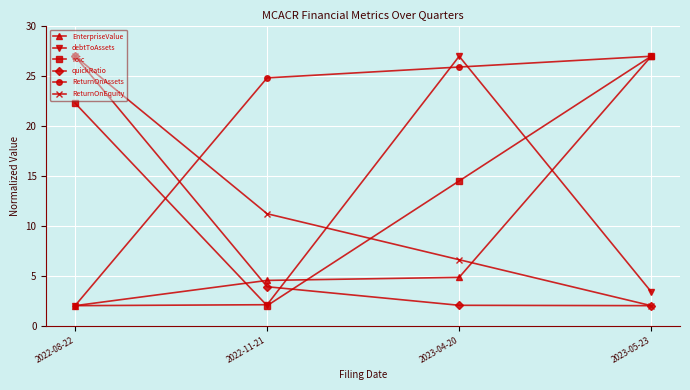

What is the lowest value of the ReturnOnAssets series?

2.0